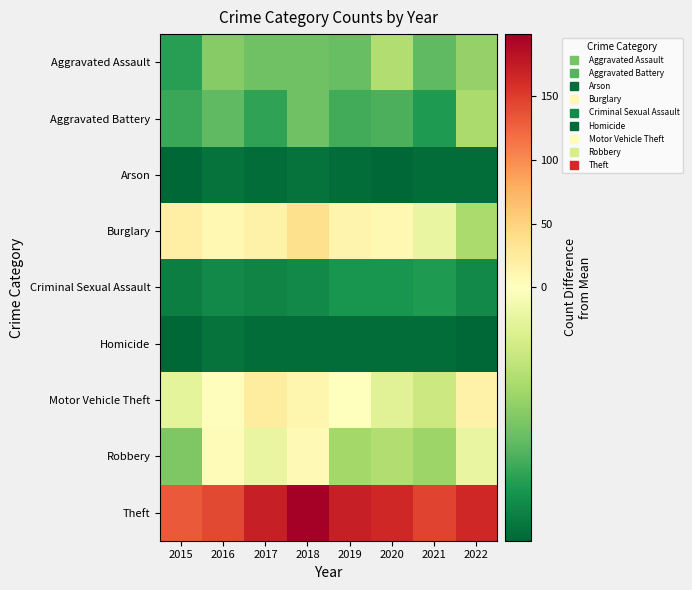

At which category does the chart reach its minimum across all series?

2015